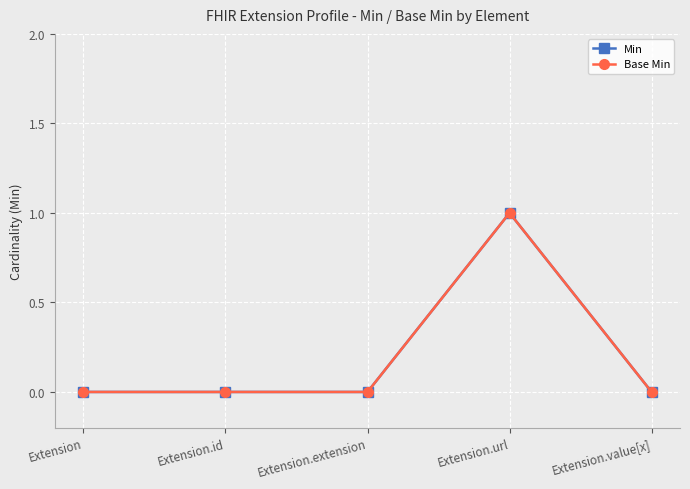

At how many categories does at least one series exceed 0?

1